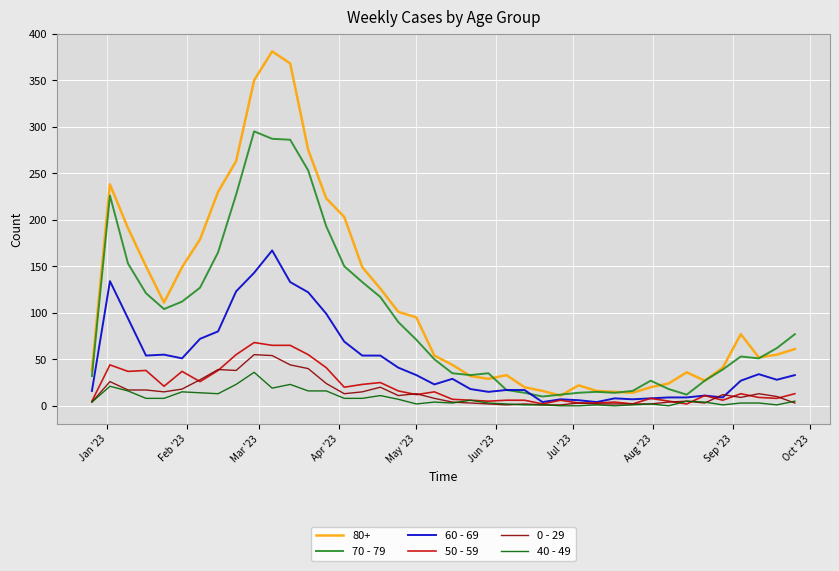

True or false: 40 - 49 and 80+ cross at least once.

False